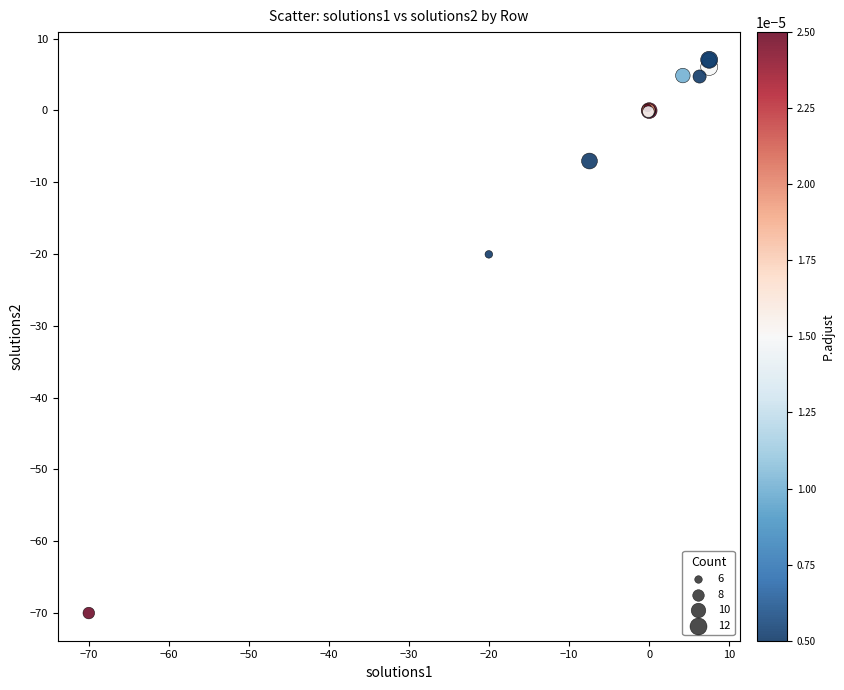

What Y value in the scatter plot is closest to -31?

-20.0